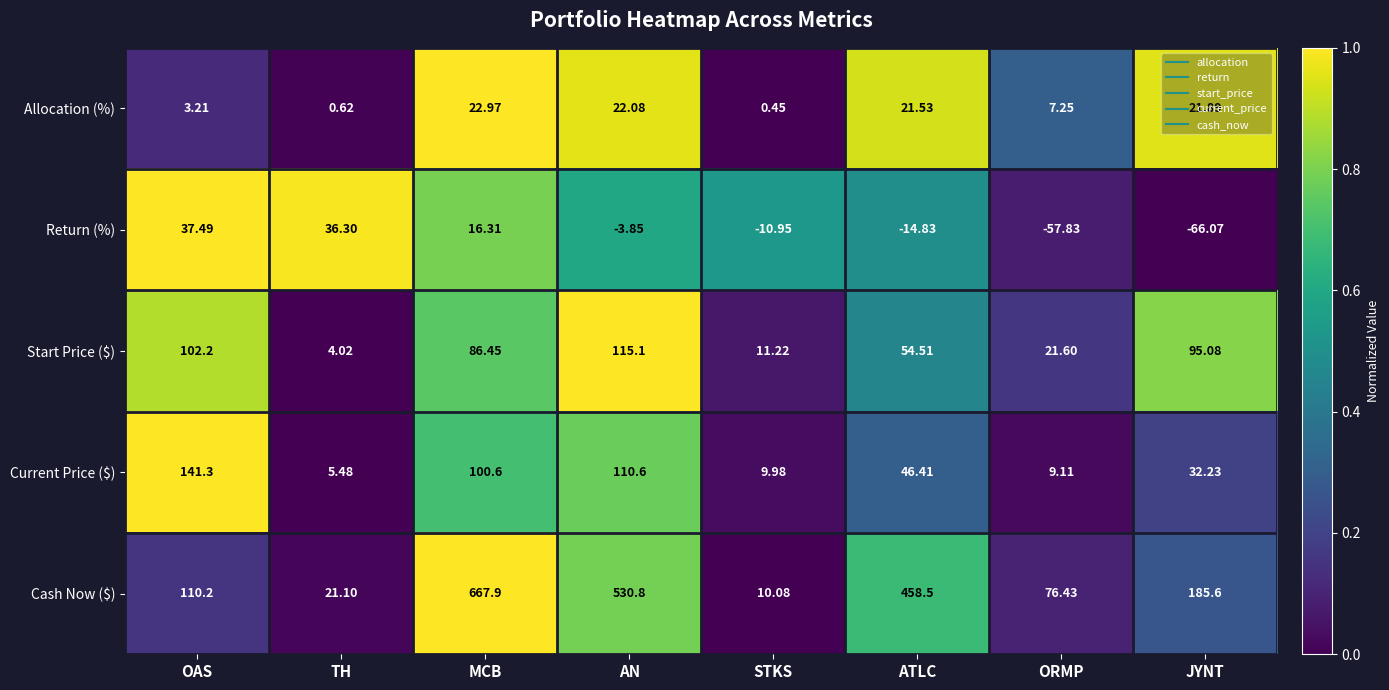

At which category is the sum across all series the highest?

MCB